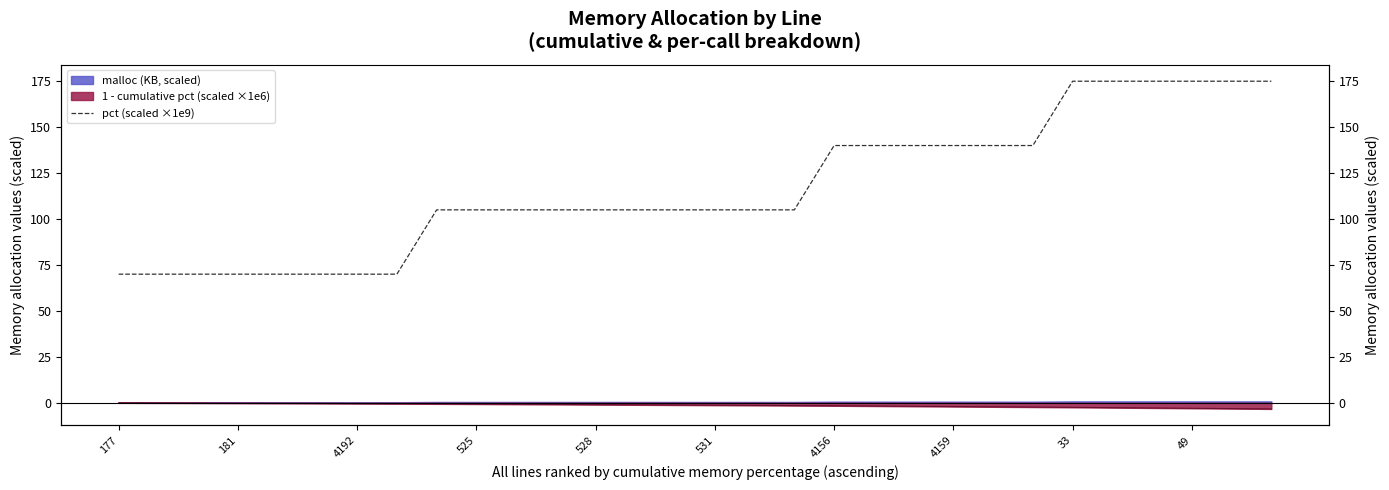

What is the greatest value displayed?

174.6